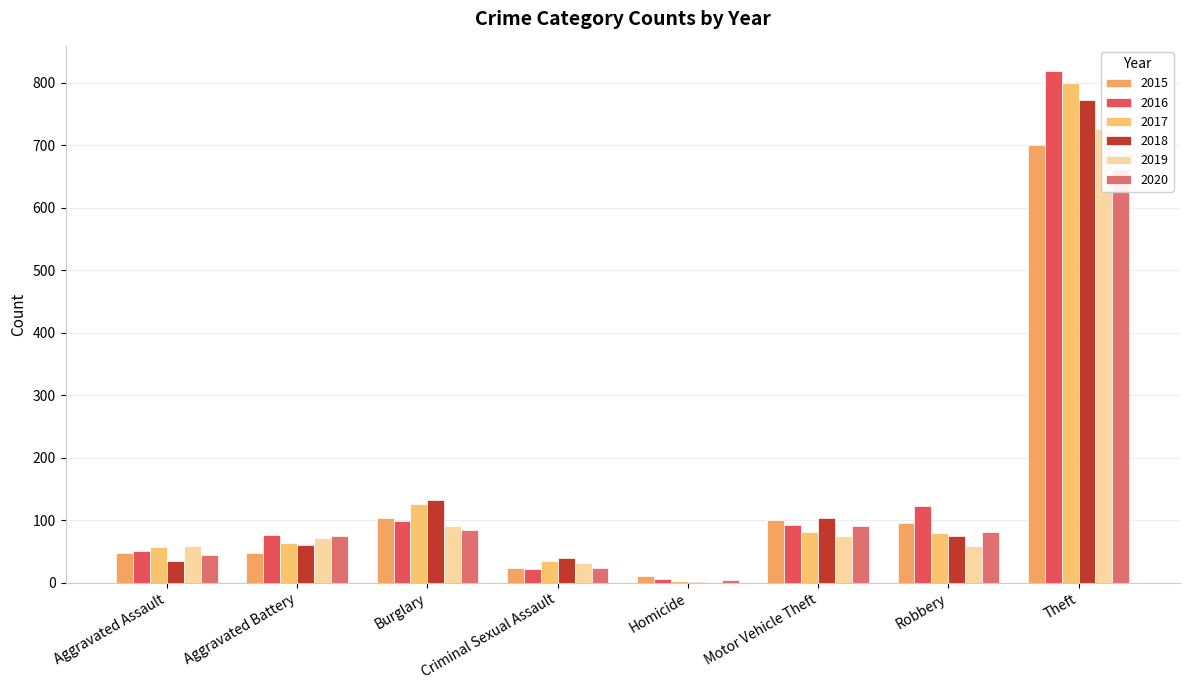

What is the label of the 1st bar from the right?

Theft